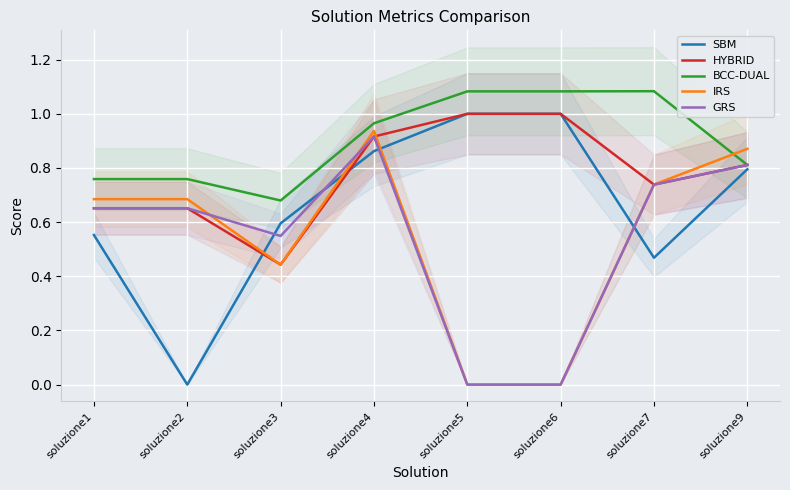

At which category does the chart reach its peak across all series?

soluzione7